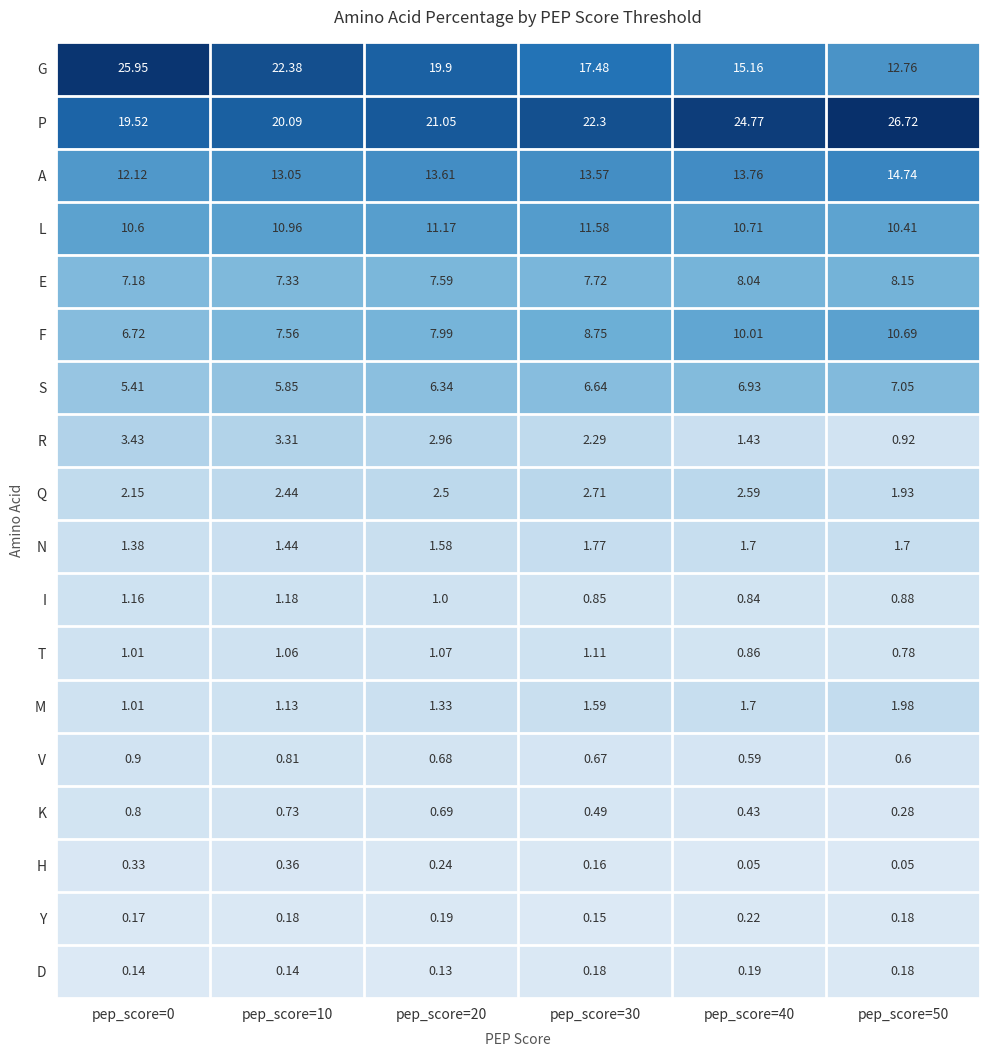

At which category does the chart reach its peak across all series?

pep_score=50